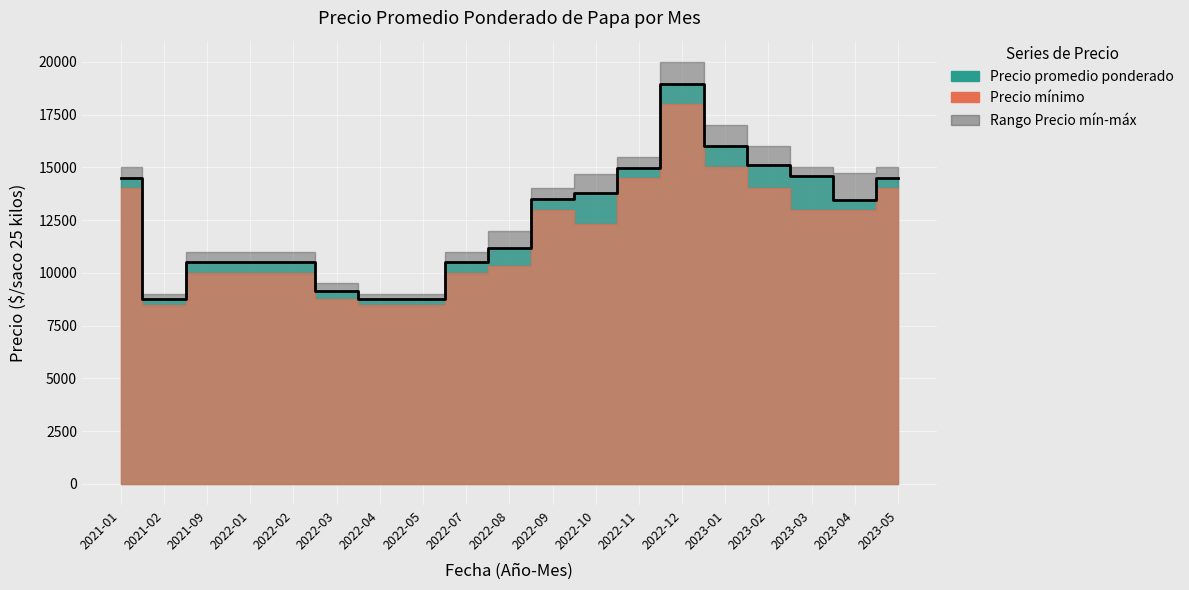

What is the sum of the Precio máximo values at 2023-03 and 2023-01?

32000